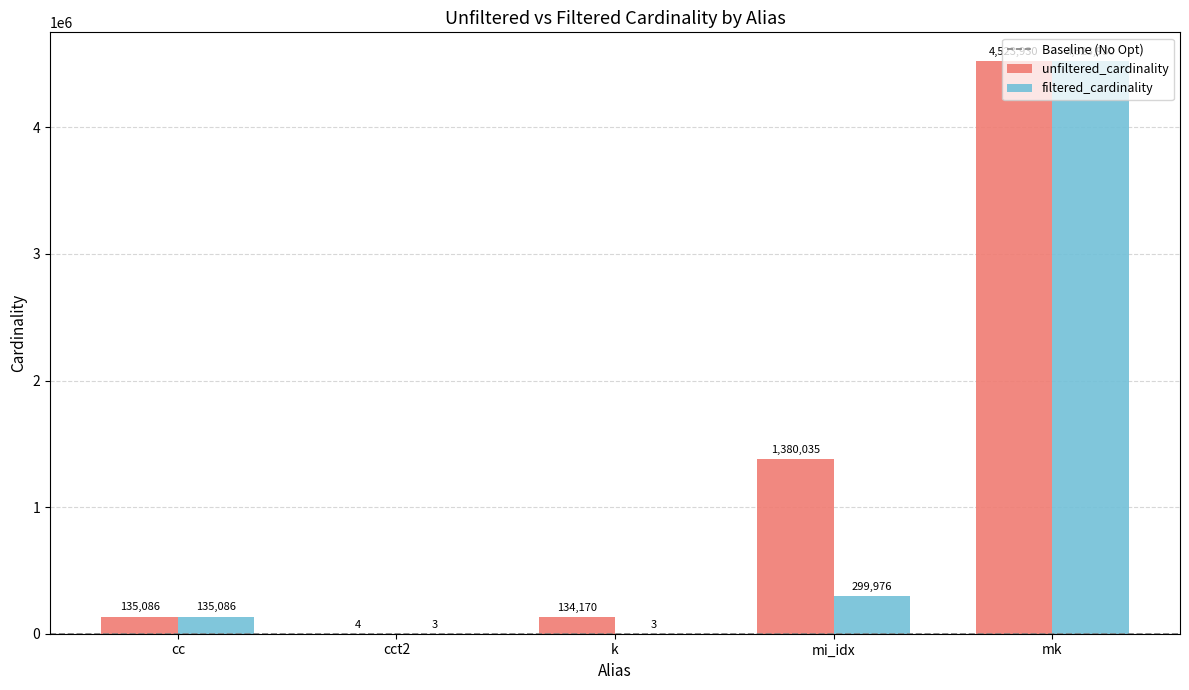

Which series changed the most between k and mi_idx?

unfiltered_cardinality